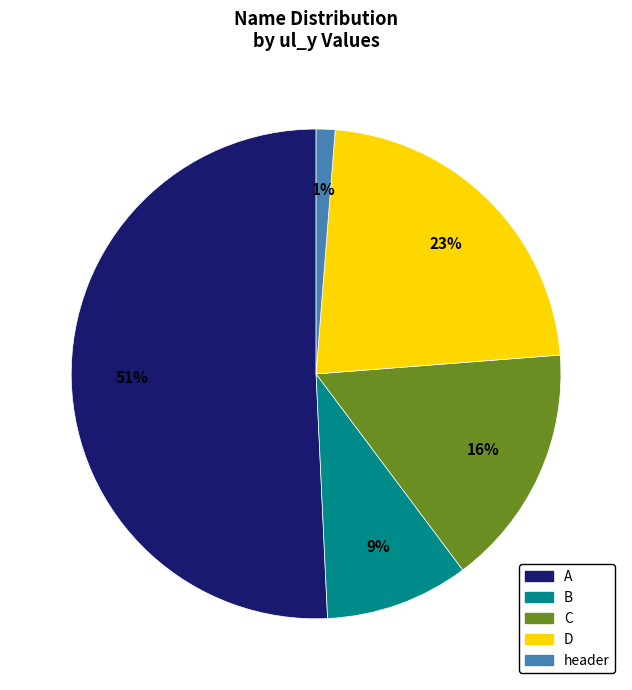

The D slice represents 14% of the pie. True or false?

False